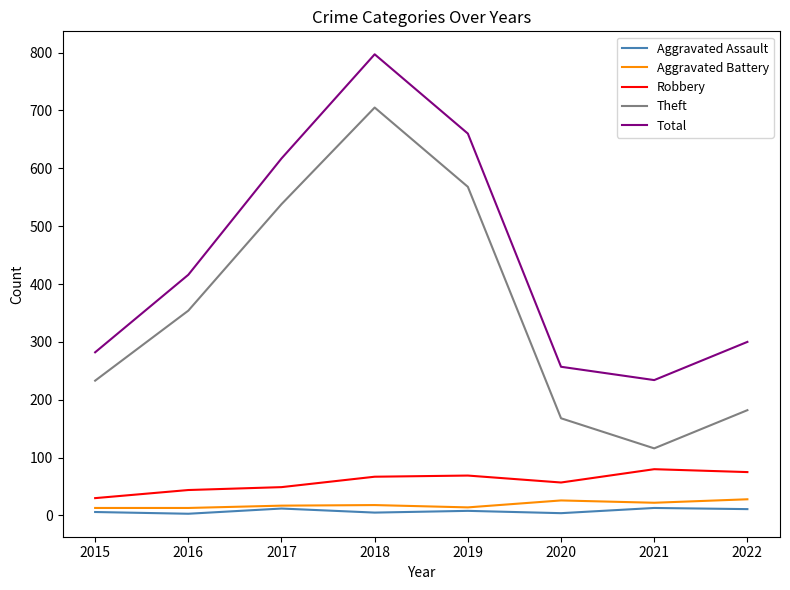

At which category does the chart reach its peak across all series?

2018